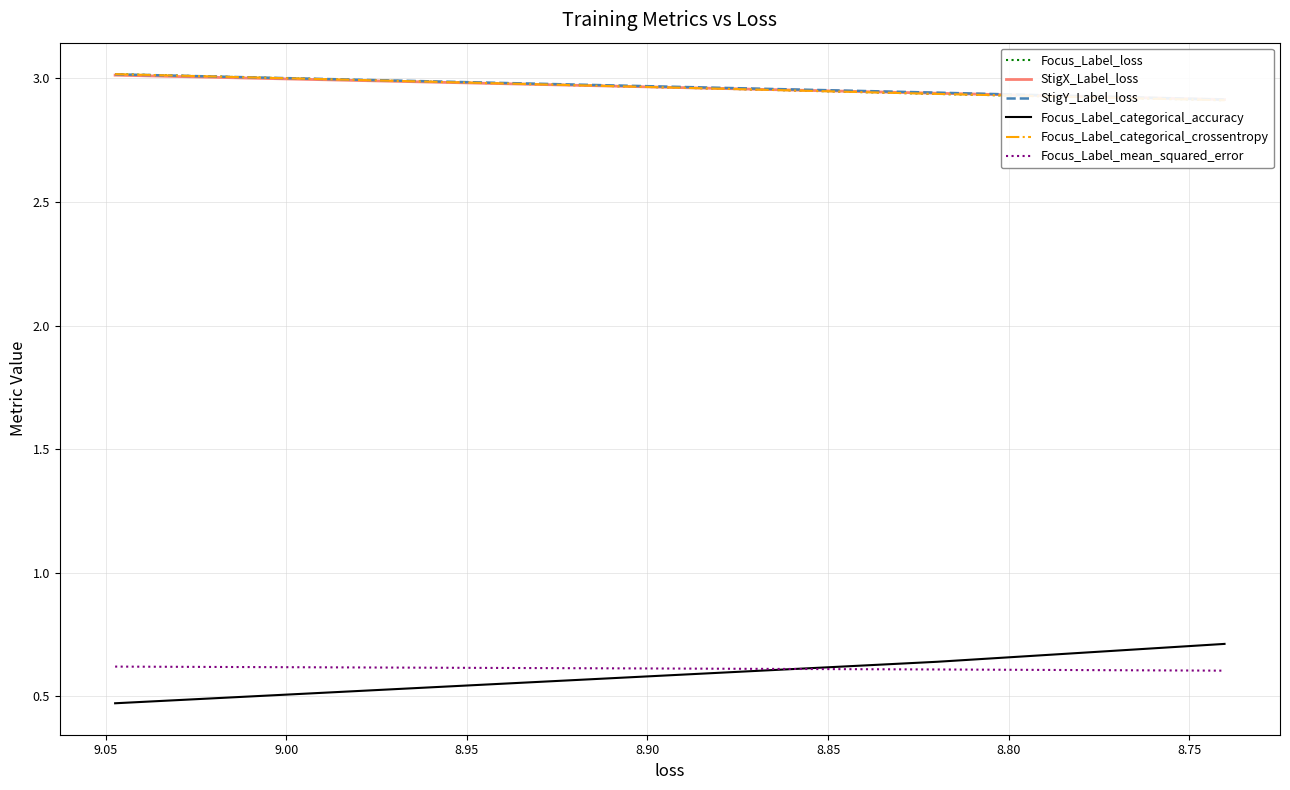

What is the total value across all series at 8.80?

13.0